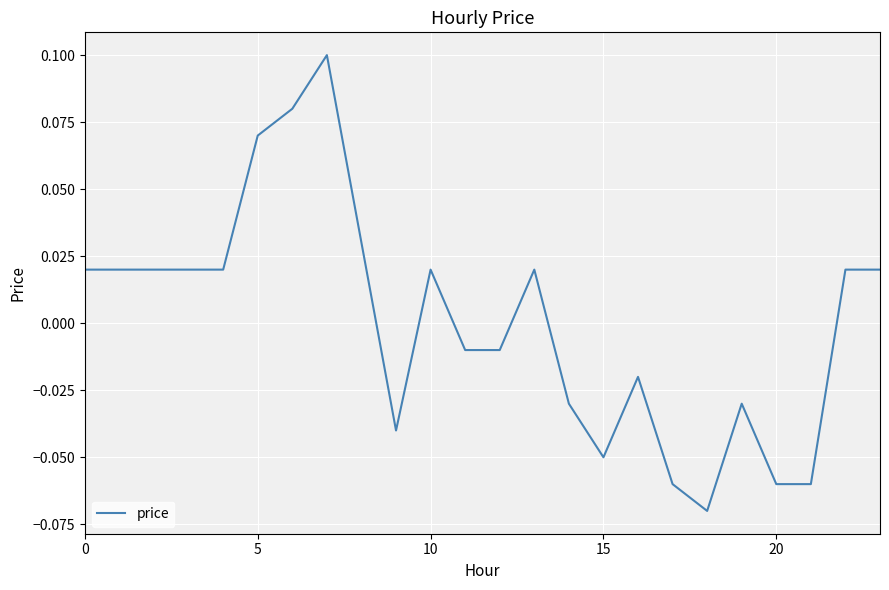

Is this an area chart (filled region under the line)?

No